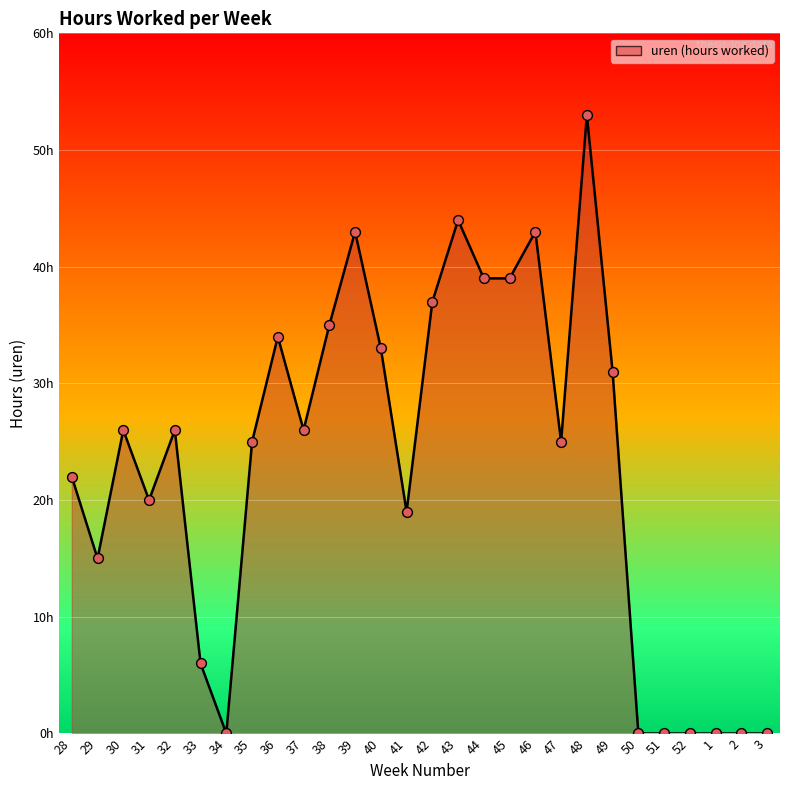

Approximately how many times larger is the value at 47 compared to 35?

1.0